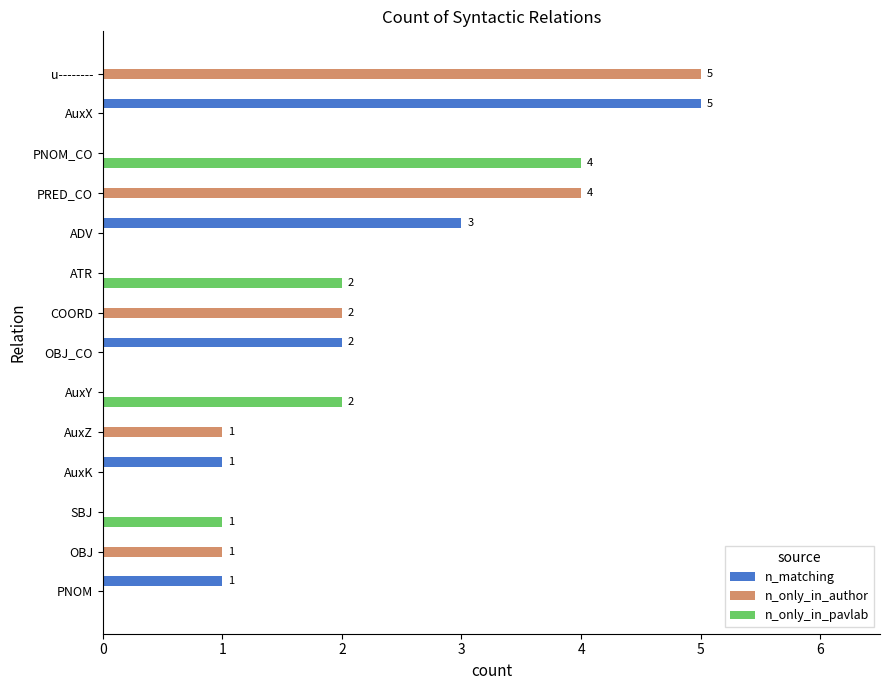

Is it true that n_matching equals -3 at u--------?

False